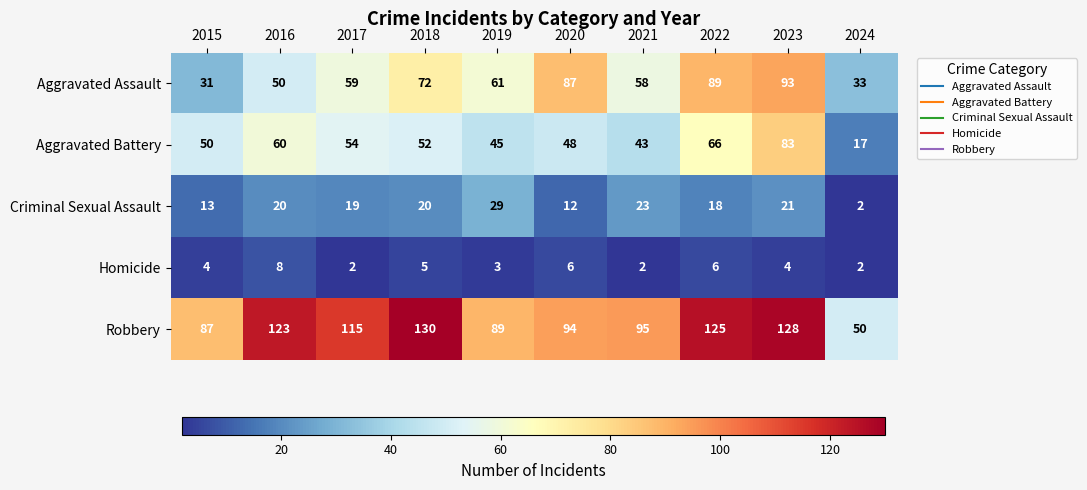

Is it true that Robbery equals 50 at 2024?

True